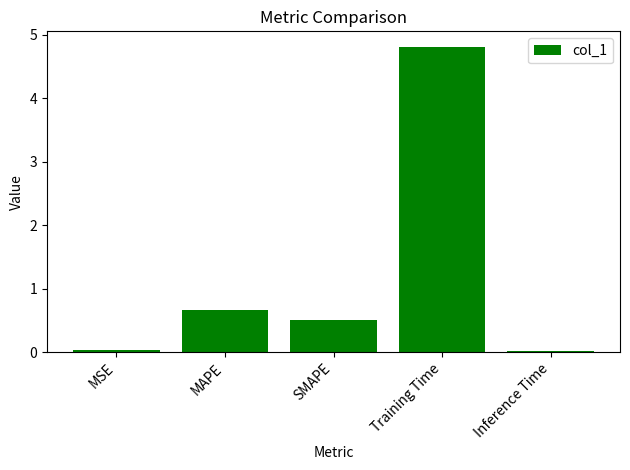

Are the bars grouped side by side (vs. stacked)?

No